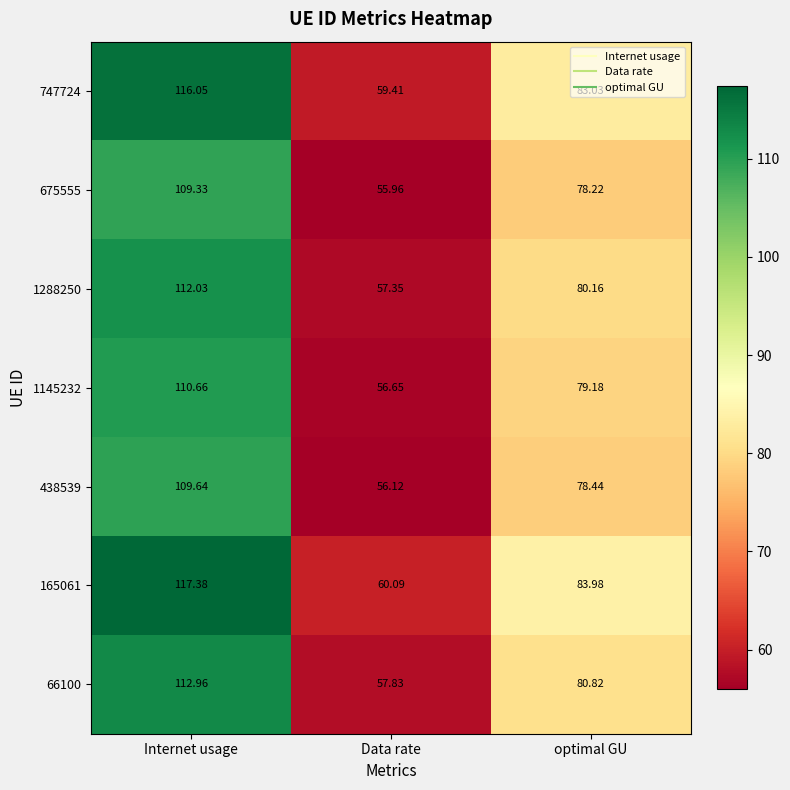

Which category has the highest value in the 66100 series?

Internet usage